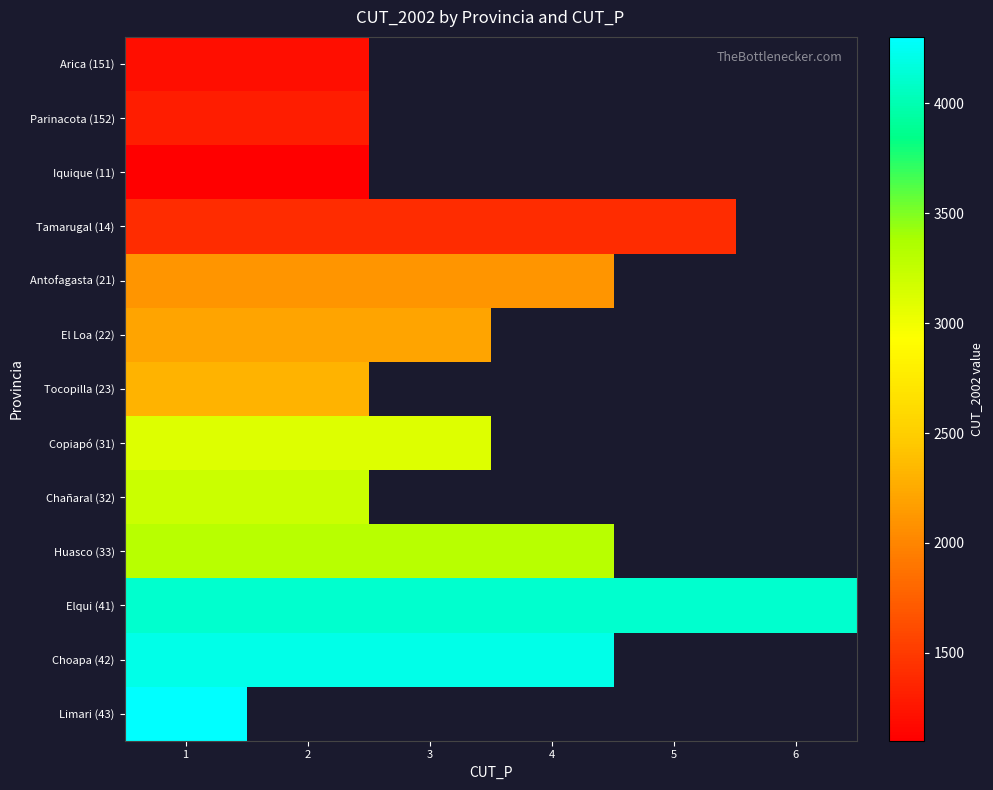

Is the value of Choapa (42) at 3 greater than the value of Iquique (11) at 4?

No